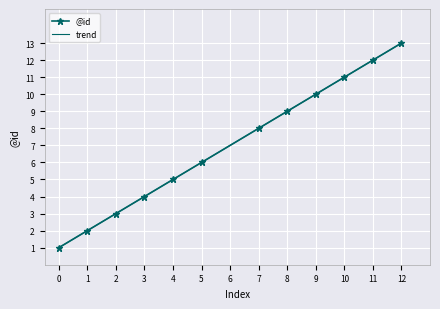

Reading left to right, extract all data points from this chart.

@id: 1.0	2.0	3.0	4.0	5.0	6.0	8.0	9.0	10.0	11.0	12.0	13.0
trend: 1.0	2.0	3.0	4.0	5.0	6.0	8.0	9.0	10.0	11.0	12.0	13.0